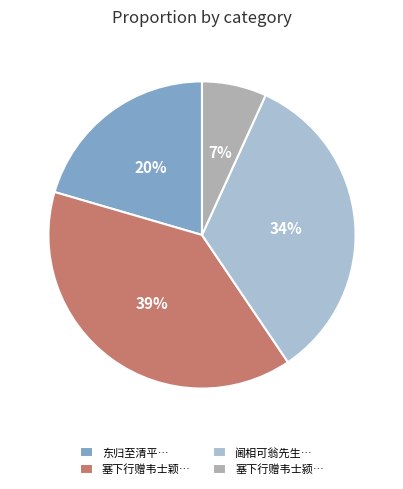

How many slices are in this pie chart?

4